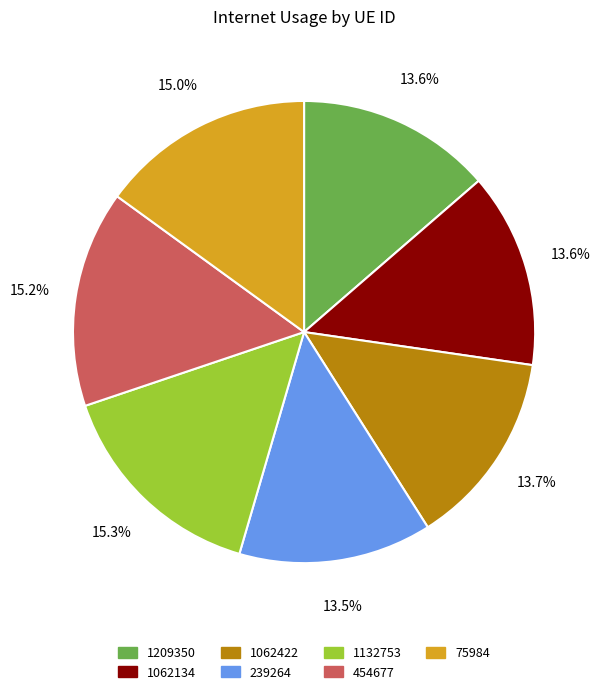

How many segments does this pie chart have?

7